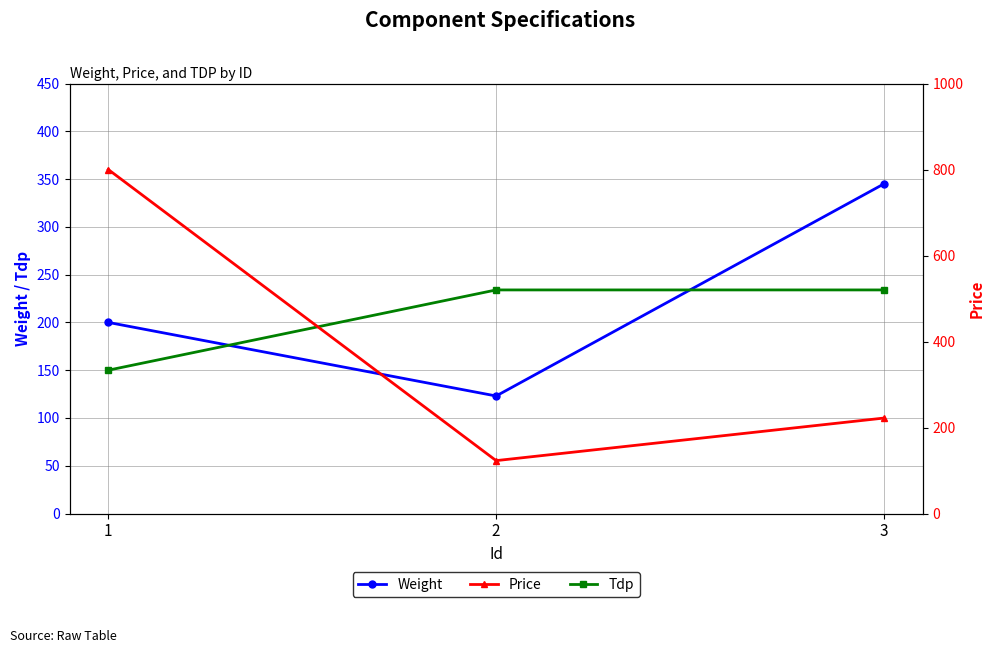

At which label is Weight closest to 234?

1